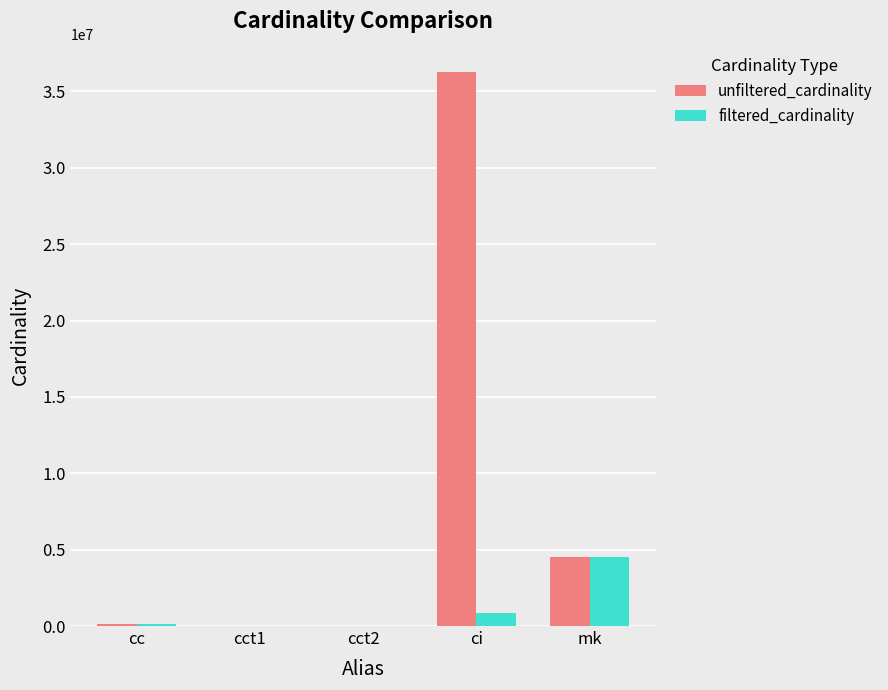

Is the value of unfiltered_cardinality at cct2 greater than the value of filtered_cardinality at mk?

No